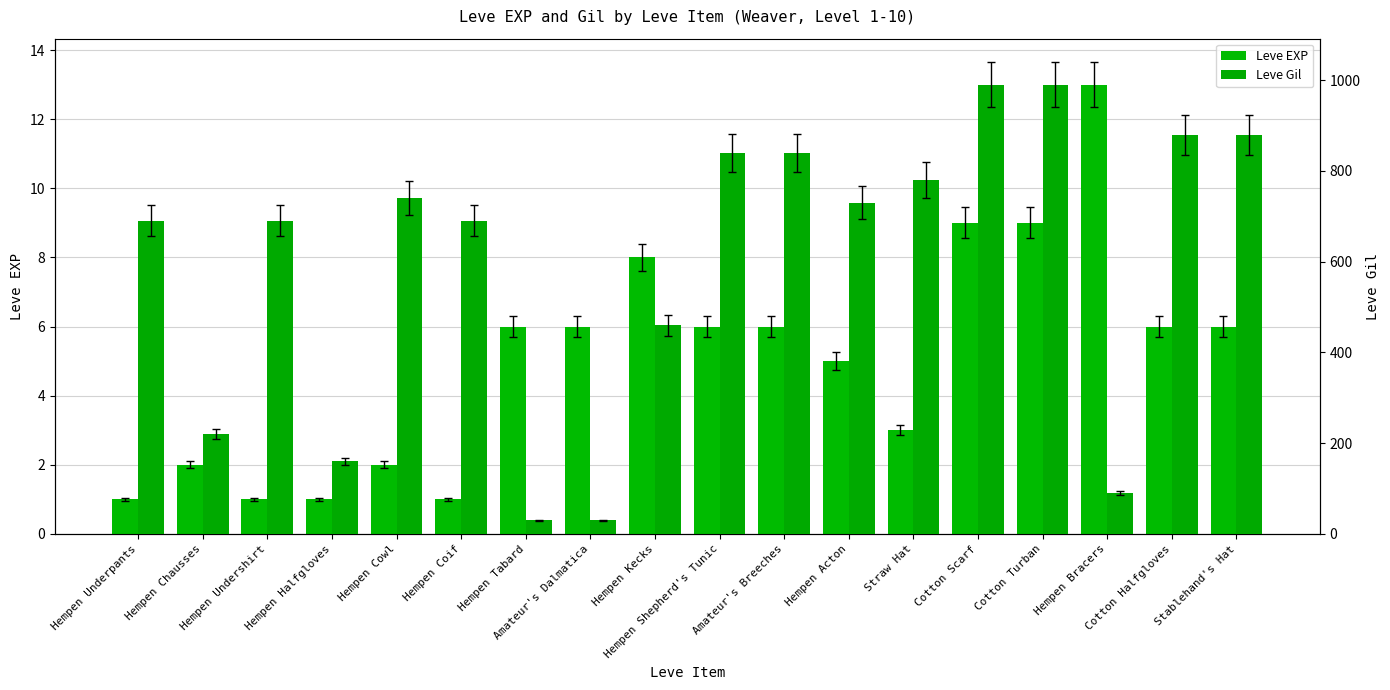

Reading right to left, transcribe all the data shown in this chart.

Leve EXP: Stablehand's Hat=6	Cotton Halfgloves=6	Hempen Bracers=13	Cotton Turban=9	Cotton Scarf=9	Straw Hat=3	Hempen Acton=5	Amateur's Breeches=6	Hempen Shepherd's Tunic=6	Hempen Kecks=8	Amateur's Dalmatica=6	Hempen Tabard=6	Hempen Coif=1	Hempen Cowl=2	Hempen Halfgloves=1	Hempen Undershirt=1	Hempen Chausses=2	Hempen Underpants=1
Leve Gil: Stablehand's Hat=880	Cotton Halfgloves=880	Hempen Bracers=90	Cotton Turban=990	Cotton Scarf=990	Straw Hat=780	Hempen Acton=730	Amateur's Breeches=840	Hempen Shepherd's Tunic=840	Hempen Kecks=460	Amateur's Dalmatica=30	Hempen Tabard=30	Hempen Coif=690	Hempen Cowl=740	Hempen Halfgloves=160	Hempen Undershirt=690	Hempen Chausses=220	Hempen Underpants=690